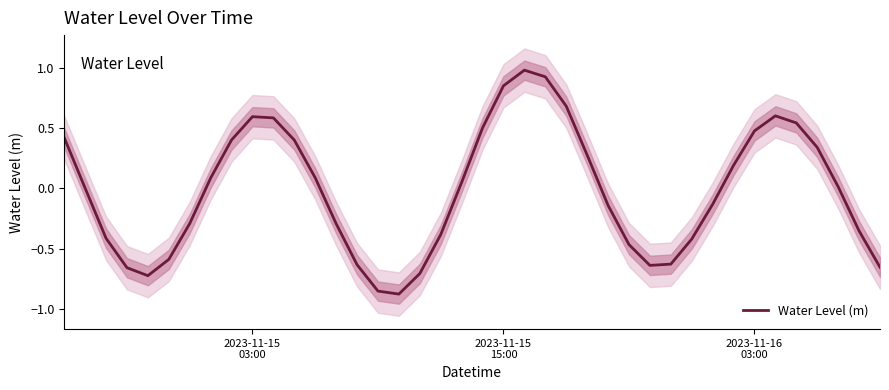

How many lines are shown in the chart?

1